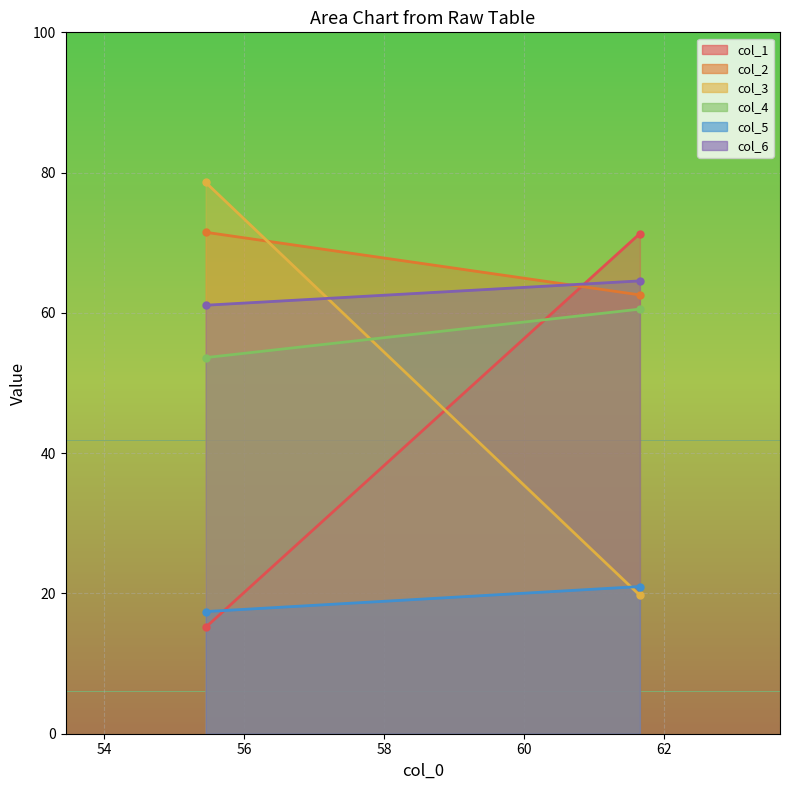

At which category is the sum across all series the highest?

1